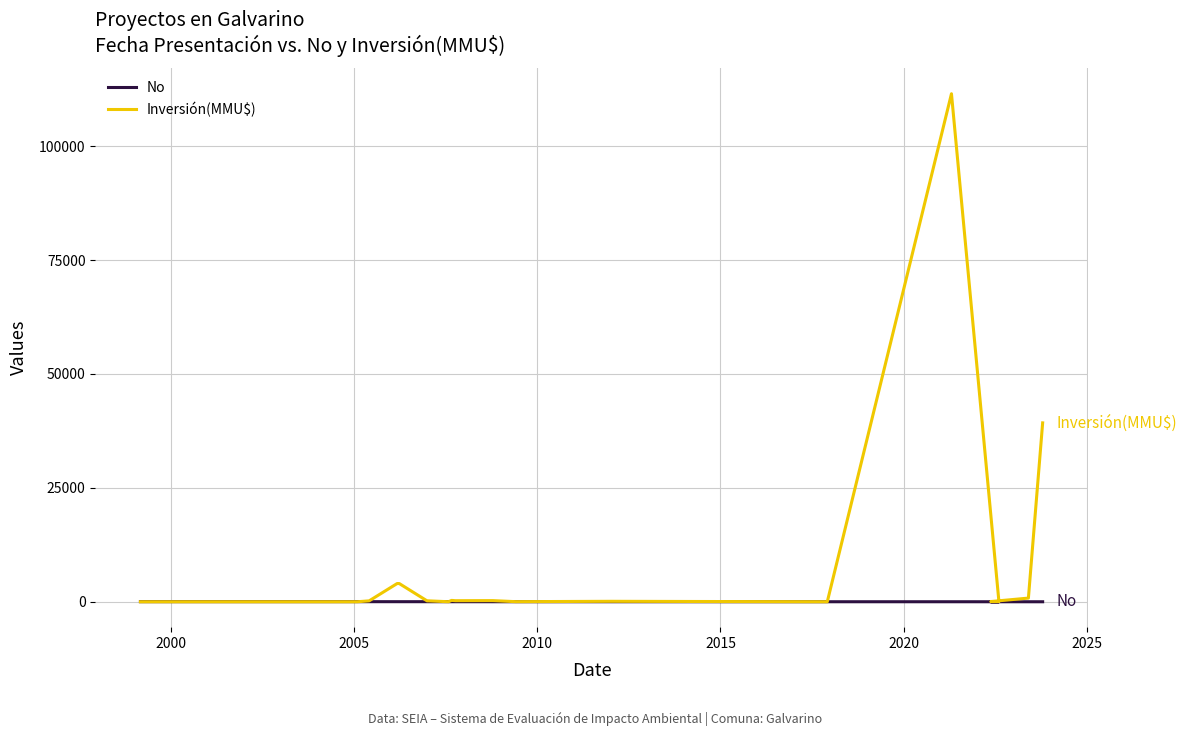

How many intersections are there between Inversión(MMU$) and No?

5